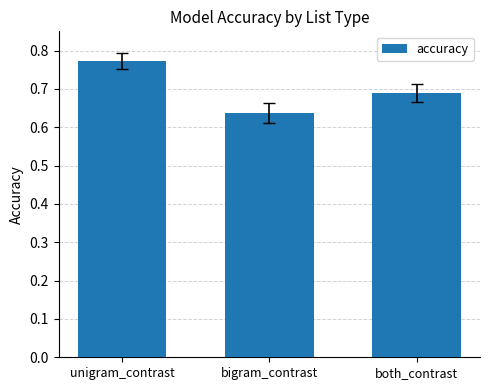

Rank the categories by value from lowest to highest.

bigram_contrast, both_contrast, unigram_contrast